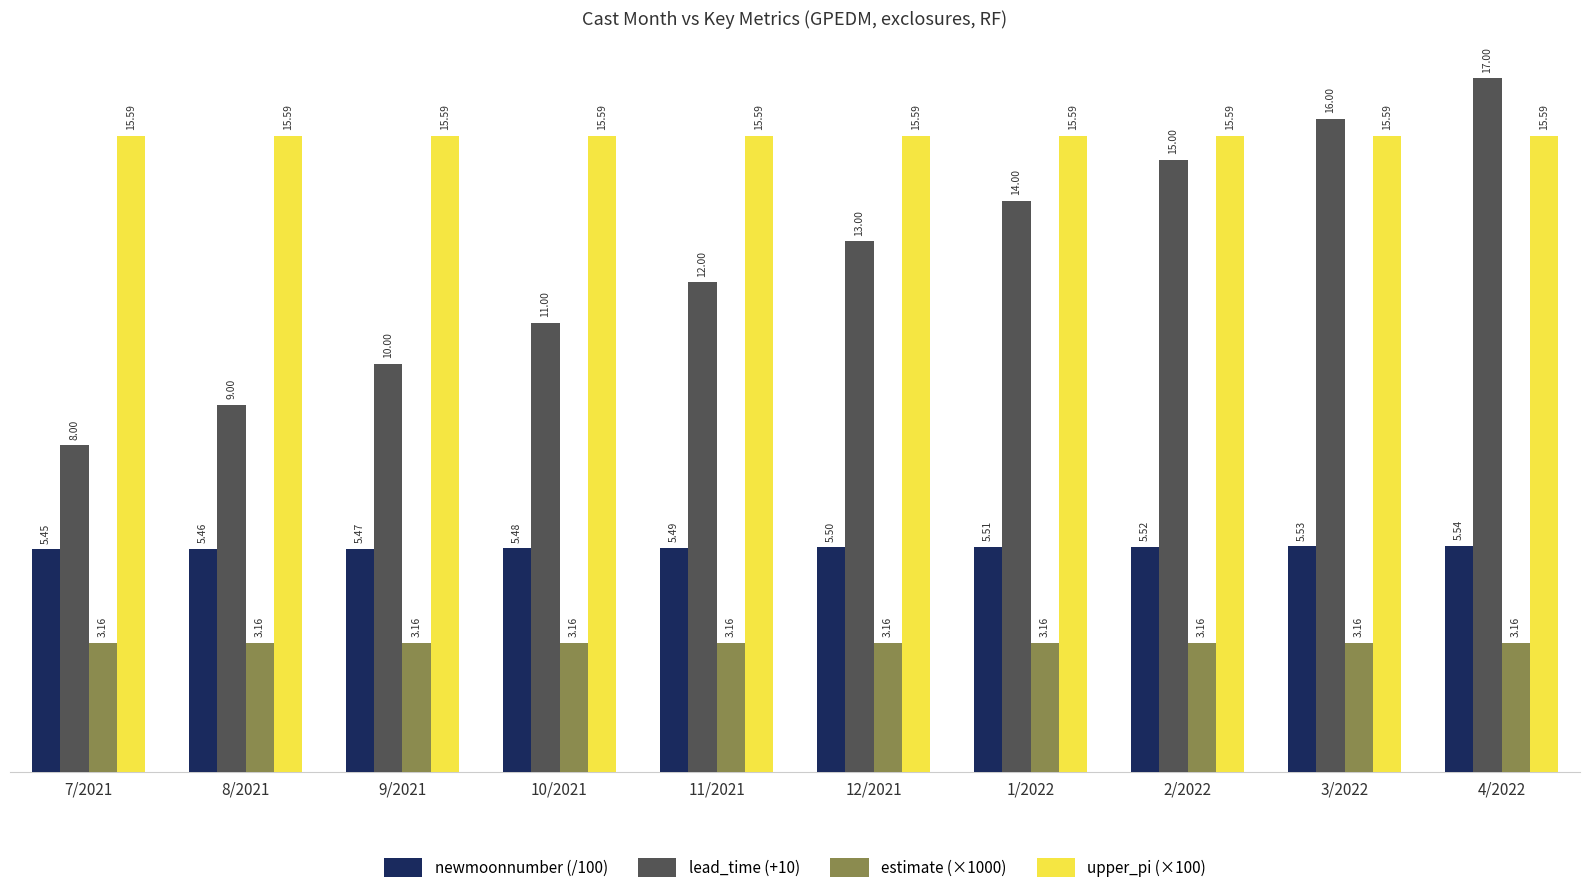

Which series has the largest total across all categories?

upper_pi (×100)